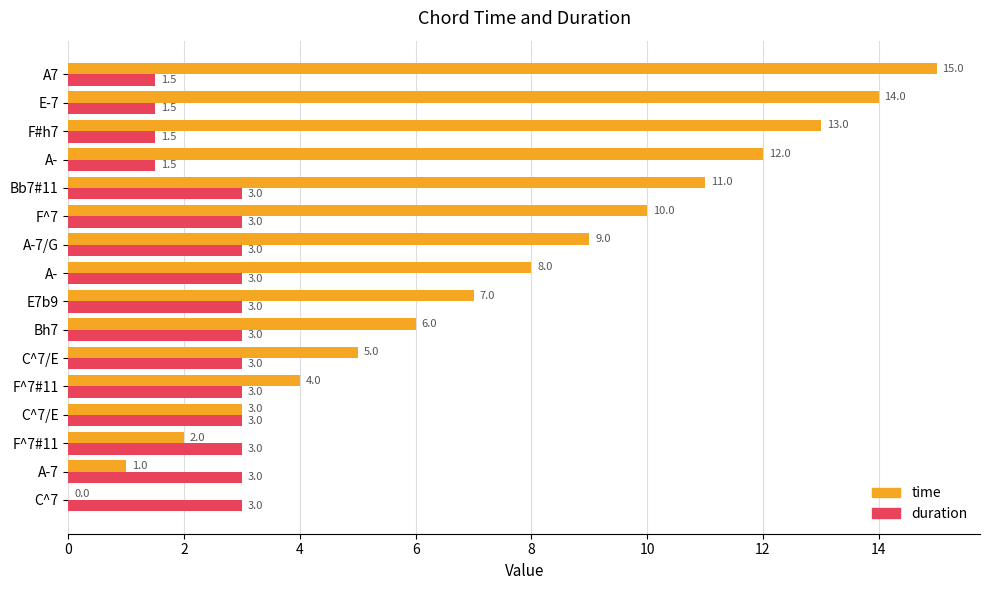

How many distinct data groups are displayed?

2